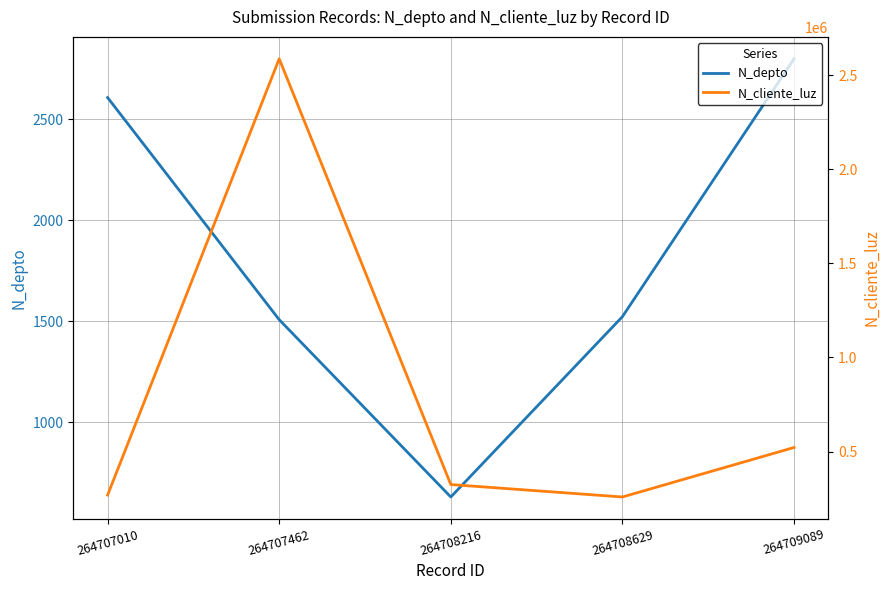

Between 264707010 and 264709089, which series saw the biggest shift?

N_cliente_luz